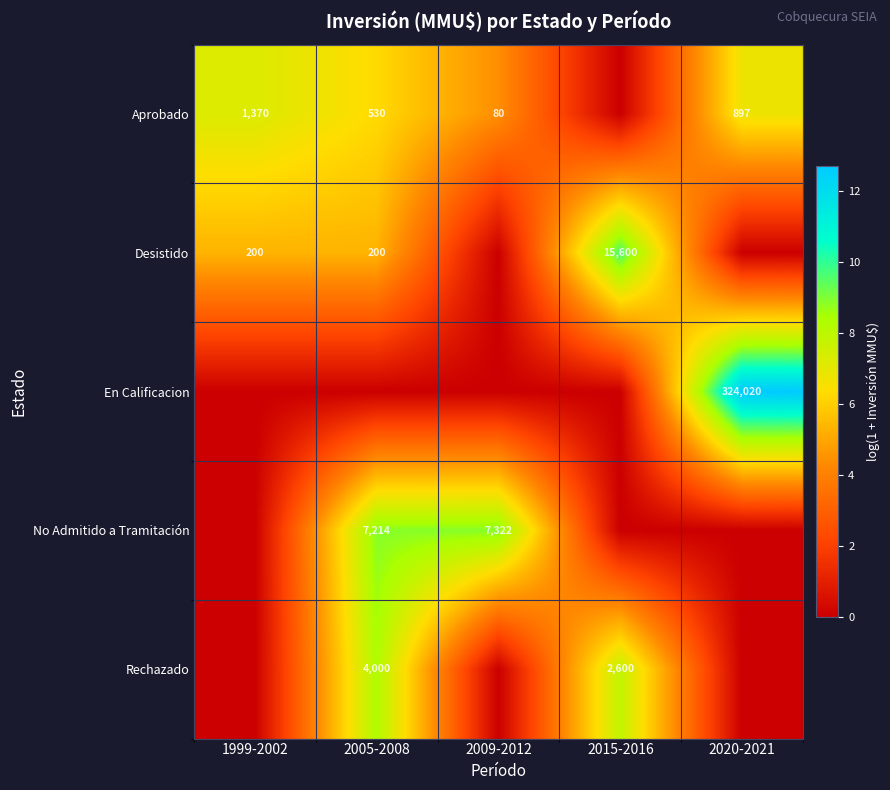

The value of No Admitido a Tramitación at 2009-2012 is 7322. True or false?

True